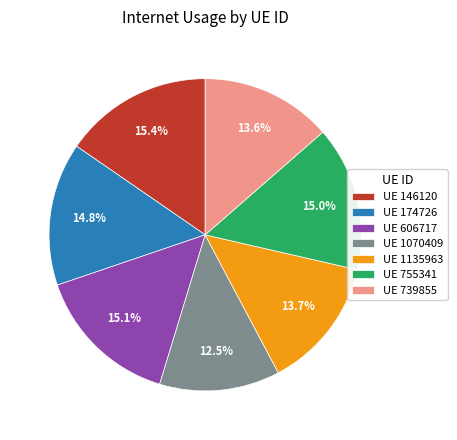

Combined, do UE 739855 and UE 1135963 account for over 50%?

No